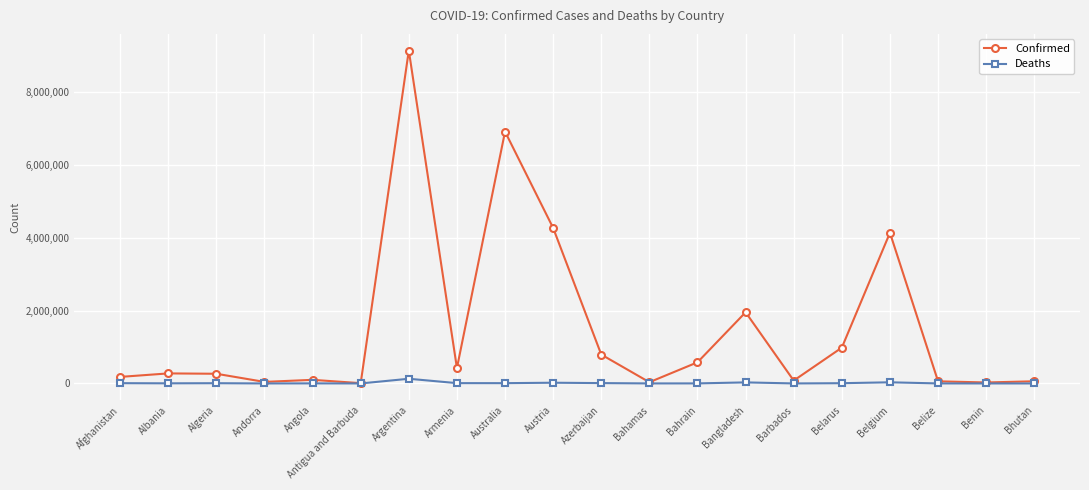

What is the average value of the Deaths series?

13333